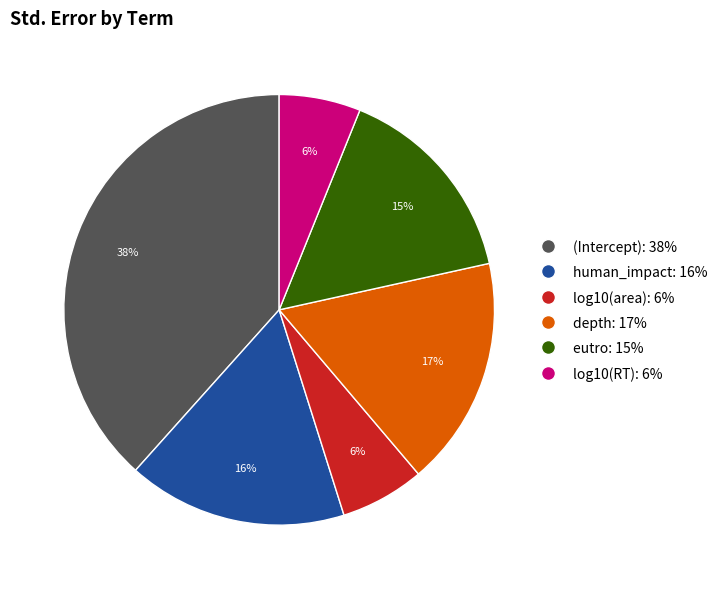

Between human_impact: 16% and (Intercept): 38%, which is larger?

(Intercept): 38%